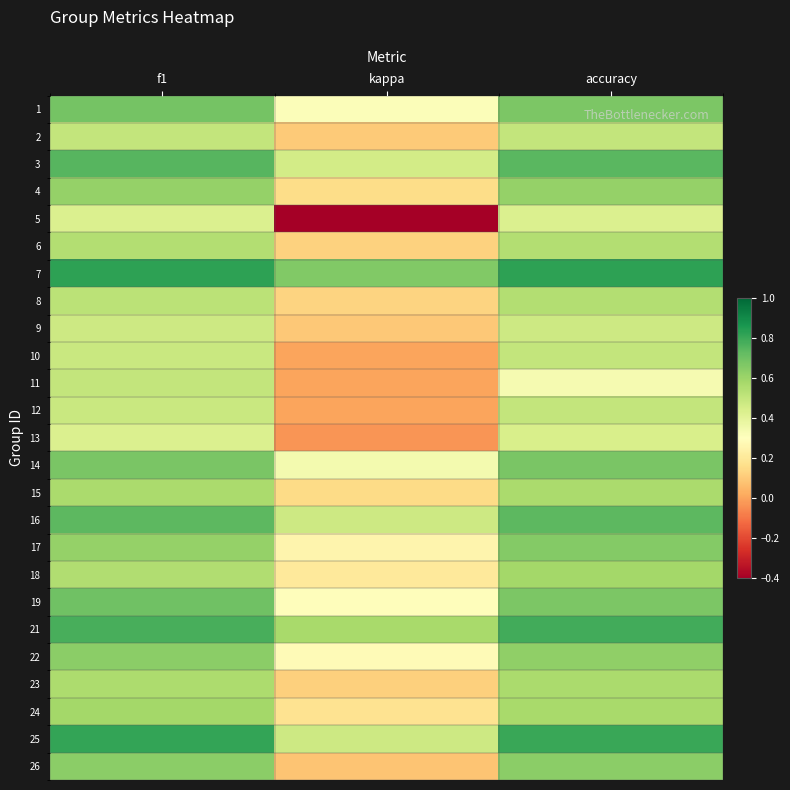

At kappa, list the series in order from smallest to largest.

5, 13, 10, 11, 12, 26, 9, 2, 23, 6, 8, 15, 4, 24, 18, 17, 22, 19, 1, 14, 3, 16, 25, 21, 7